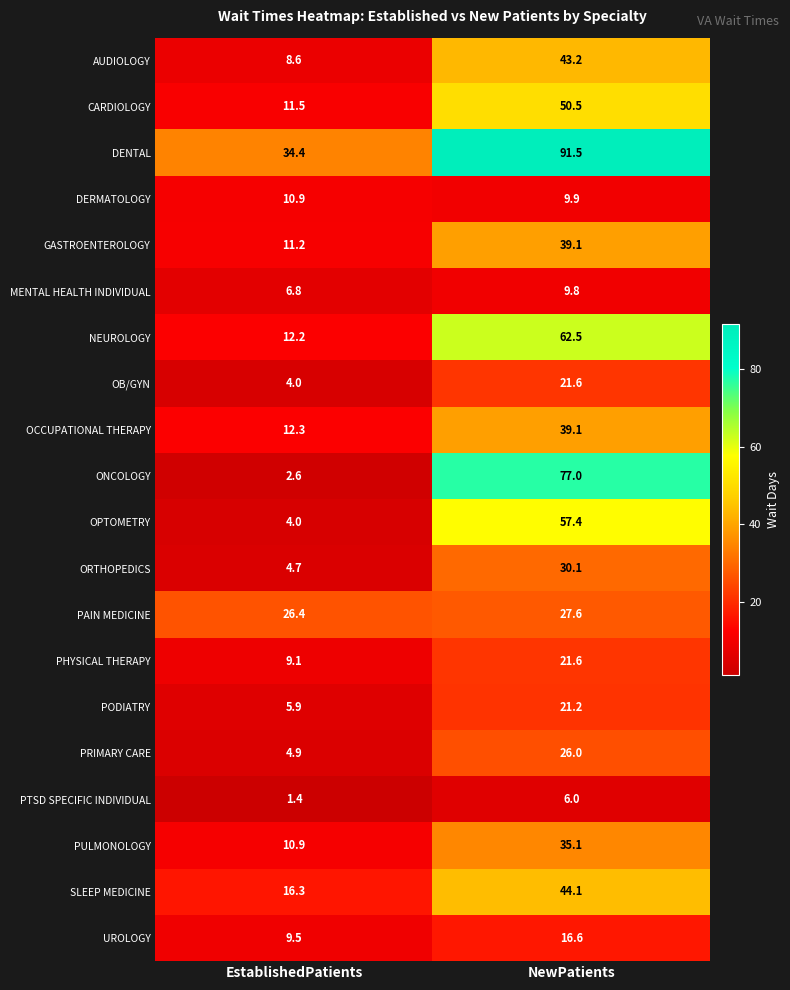

Which category has the highest value in the OB/GYN series?

NewPatients